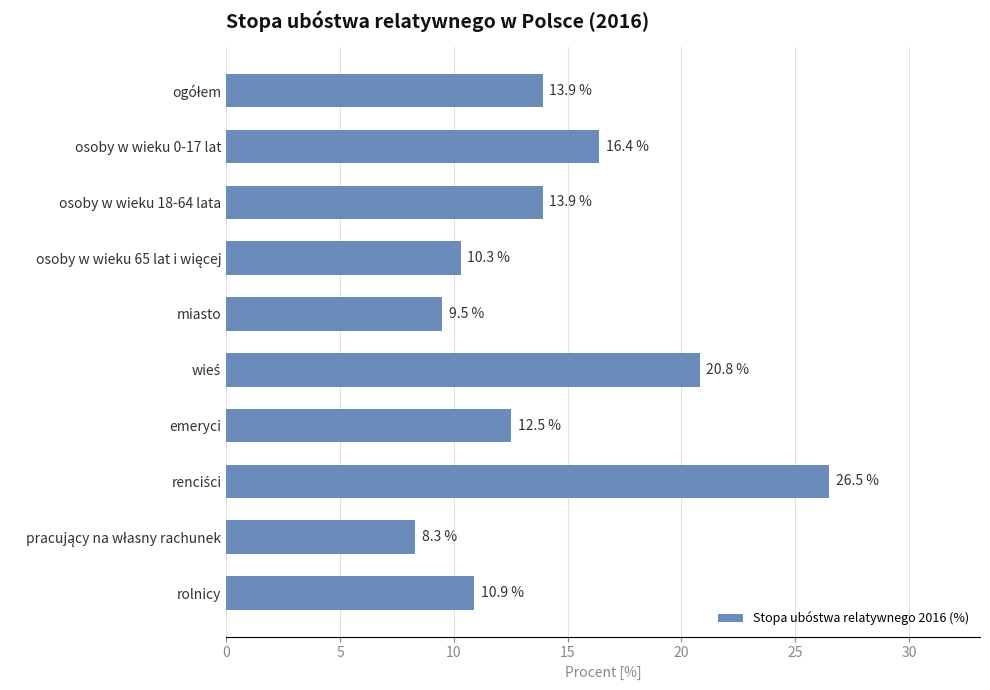

What is the label of the 2nd bar from the top?

osoby w wieku 0-17 lat